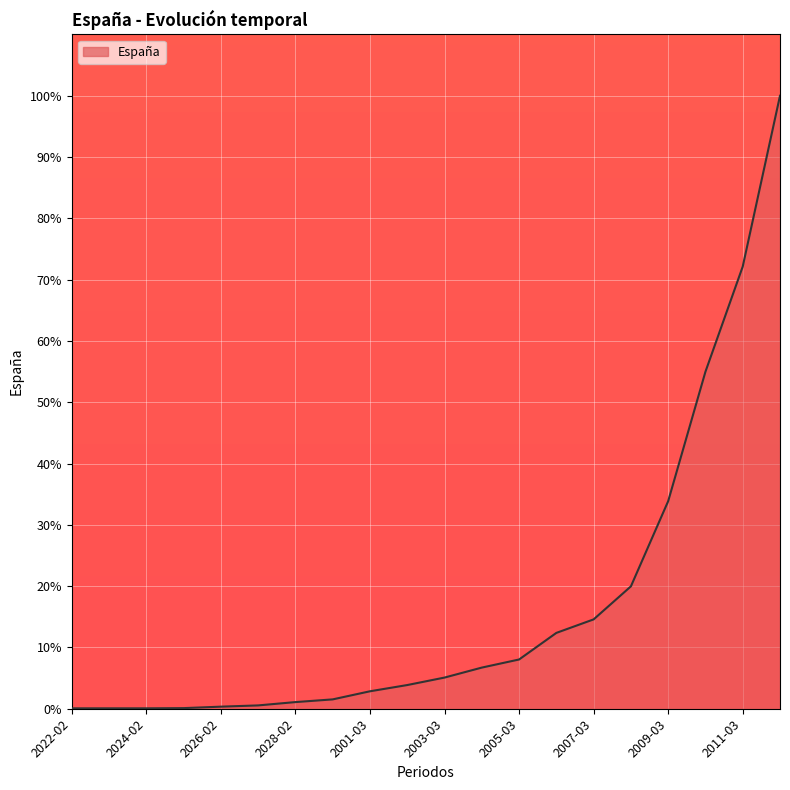

How many lines are shown in the chart?

1